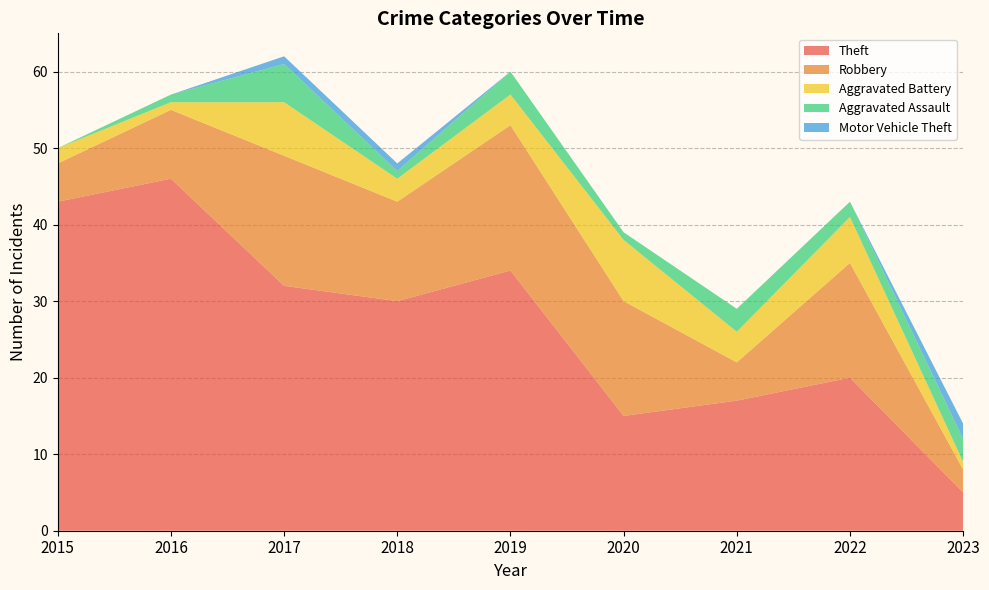

Reading right to left, transcribe all the data shown in this chart.

Theft: 2023=5	2022=20	2021=17	2020=15	2019=34	2018=30	2017=32	2016=46	2015=43
Robbery: 2023=3	2022=15	2021=5	2020=15	2019=19	2018=13	2017=17	2016=9	2015=5
Aggravated Battery: 2023=1	2022=6	2021=4	2020=8	2019=4	2018=3	2017=7	2016=1	2015=2
Aggravated Assault: 2023=3	2022=2	2021=3	2020=1	2019=3	2018=1	2017=5	2016=1	2015=0
Motor Vehicle Theft: 2023=2	2022=0	2021=0	2020=0	2019=0	2018=1	2017=1	2016=0	2015=0